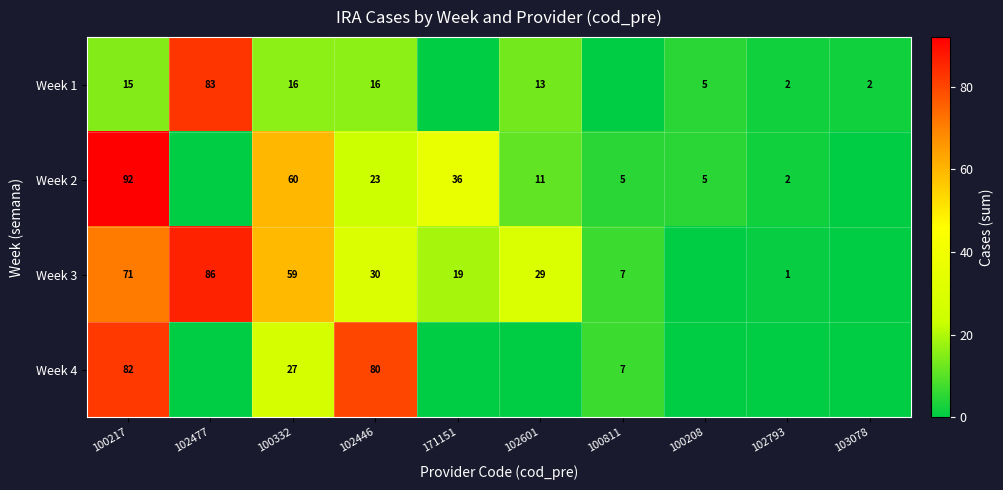

Where does the row_2 series first go above 29?

100217